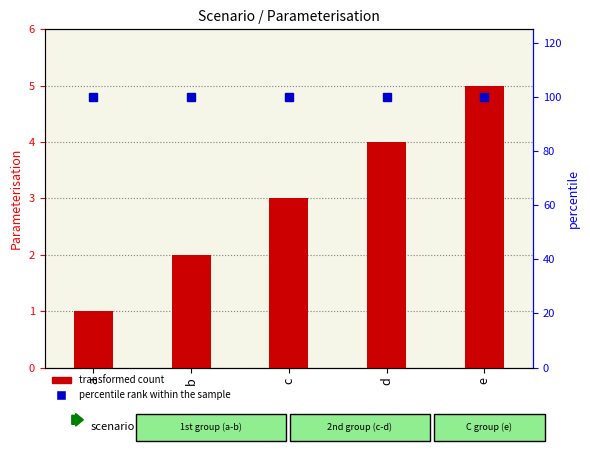

What is the sum of the transformed count values at c and a?

4